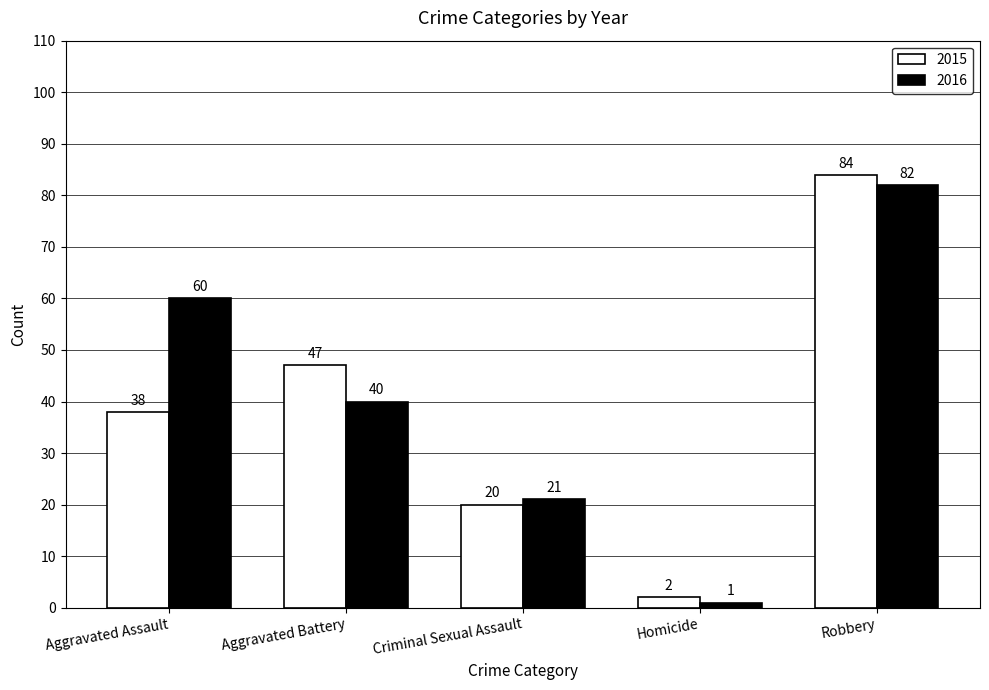

How many groups of bars are there?

5